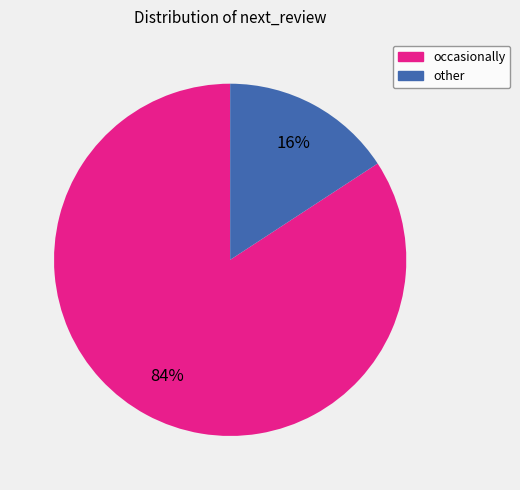

To the nearest percent, what is the difference between the largest and smallest slice percentages?

68%